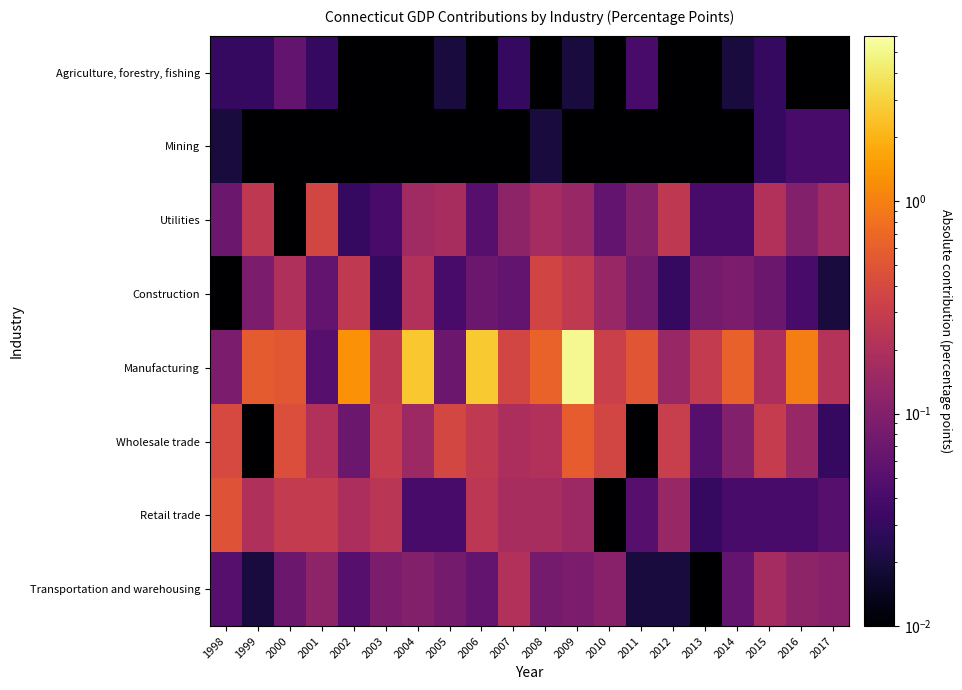

At 2011, list the series in order from smallest to largest.

Wholesale trade, Mining, Transportation and warehousing, Agriculture, forestry, fishing, Retail trade, Construction, Utilities, Manufacturing